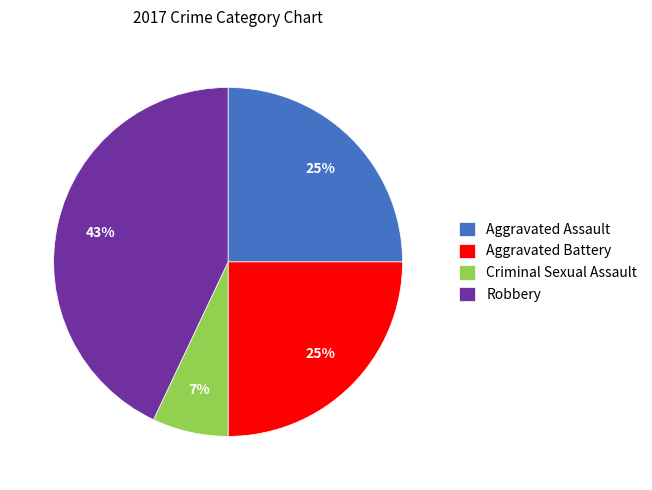

Is there a majority slice in this chart?

No